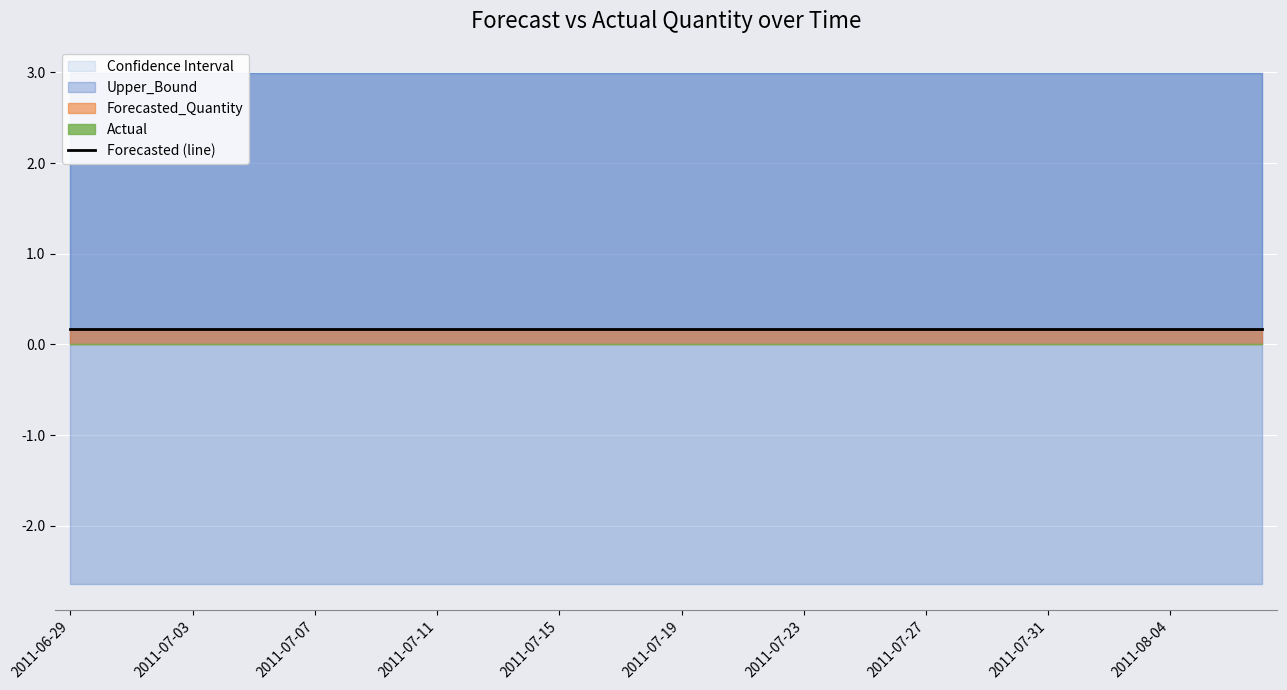

What is the spread (max minus min) of values at 2011-07-02?

5.6